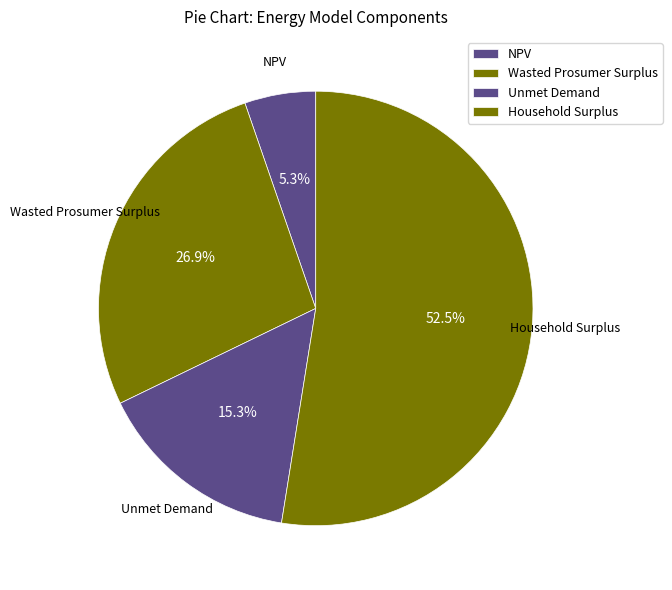

True or false: Unmet Demand accounts for 29% of the total.

False